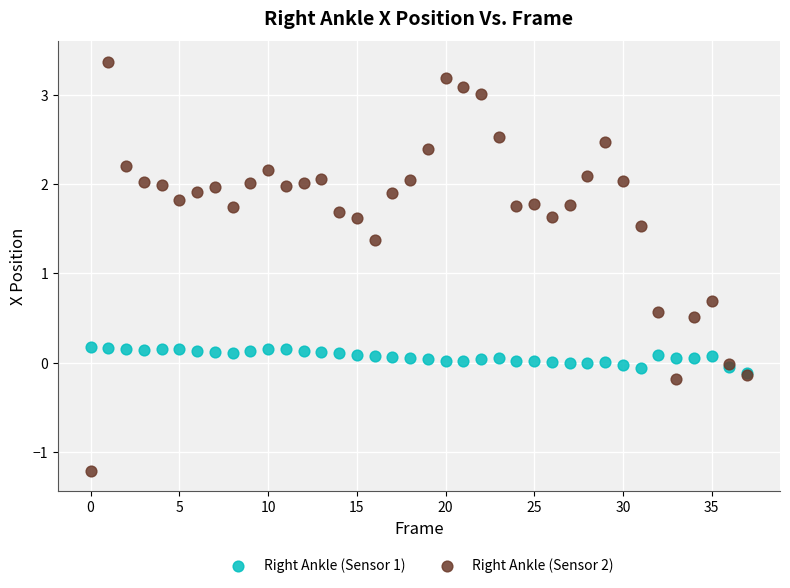

Which series reaches the minimum Y coordinate?

Right Ankle (Sensor 2)